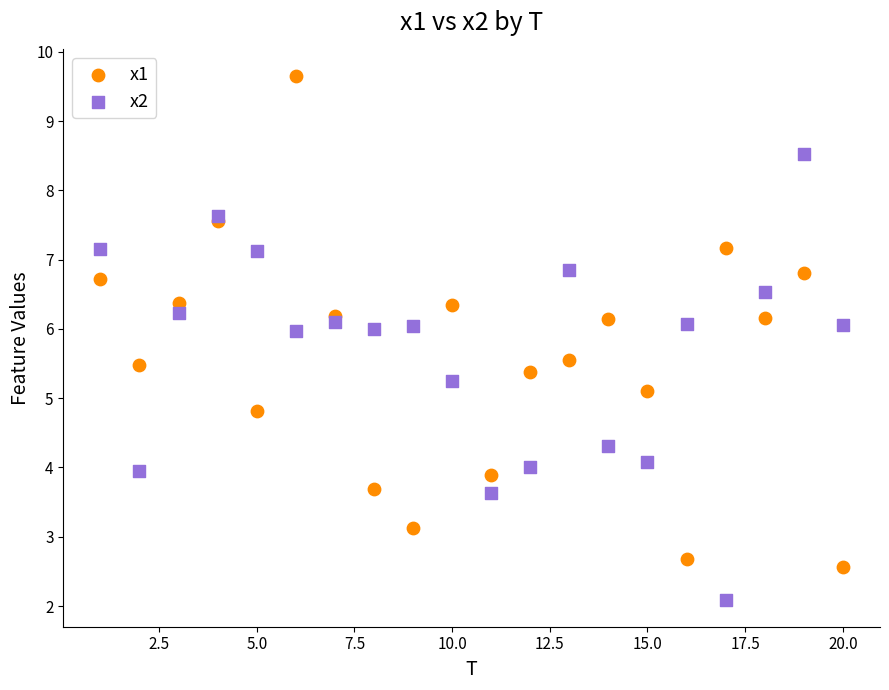

Which series reaches the minimum Y coordinate?

x2